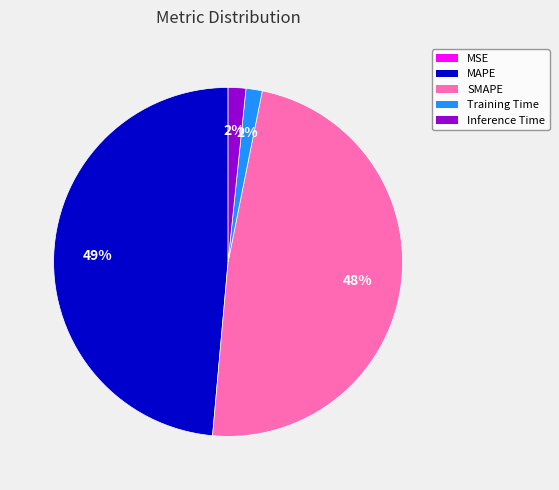

What percentage is the Training Time slice, to the nearest percent?

2%